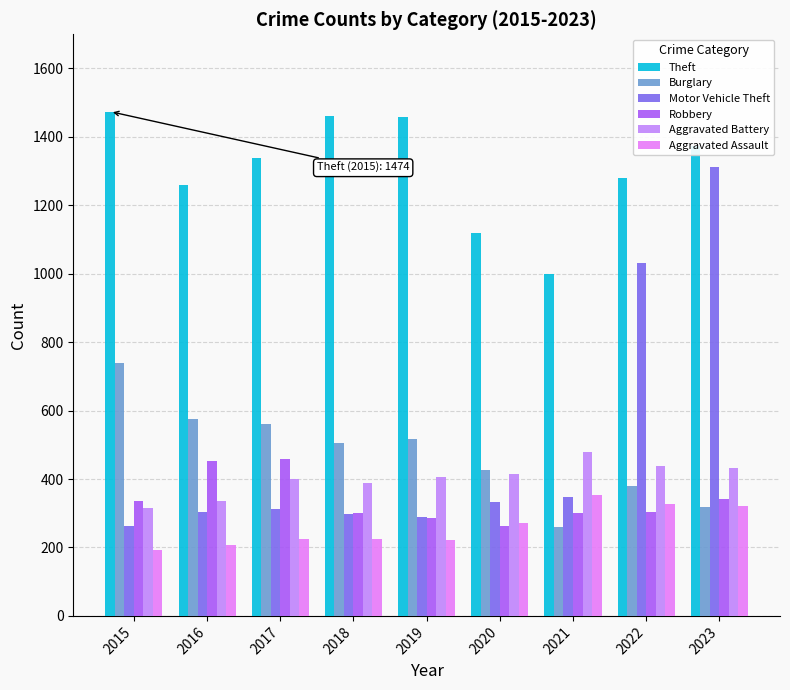

What is the spread (max minus min) of values at 2017?

1114